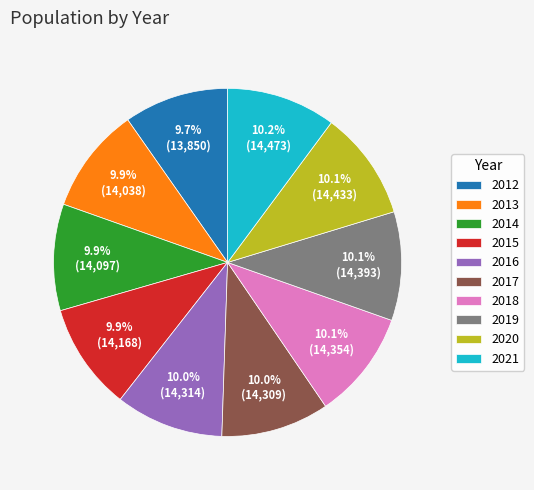

Approximately how many times larger is the value at 2012 compared to 2017?

1.0